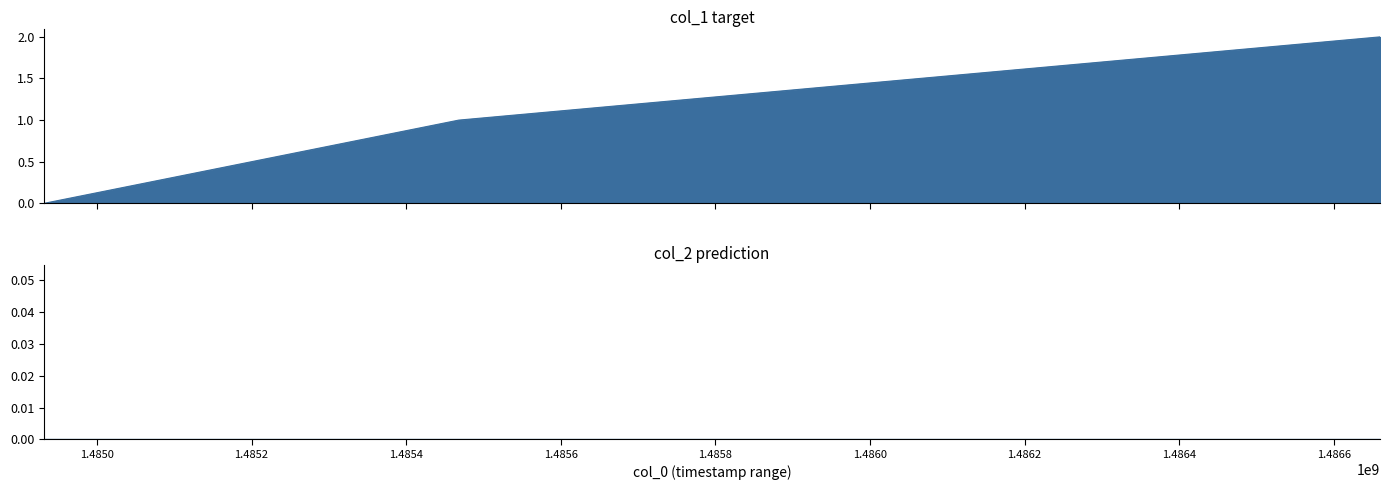

Reading left to right, what are all the values shown in this chart?

0	1	2